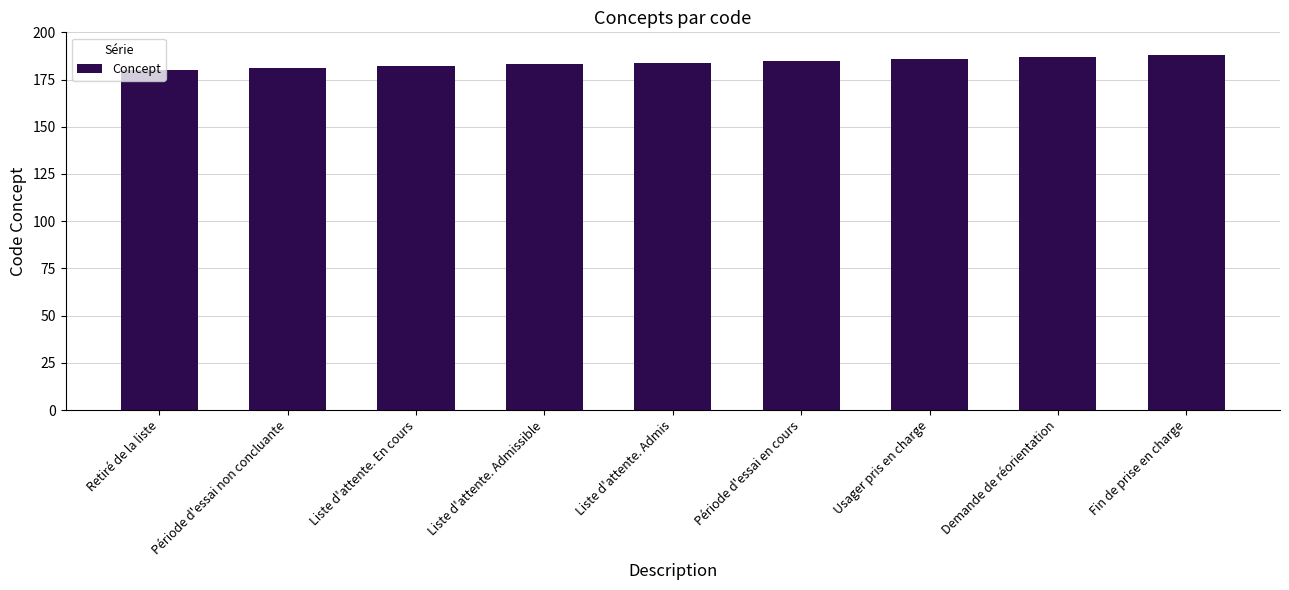

What is the average value?

184